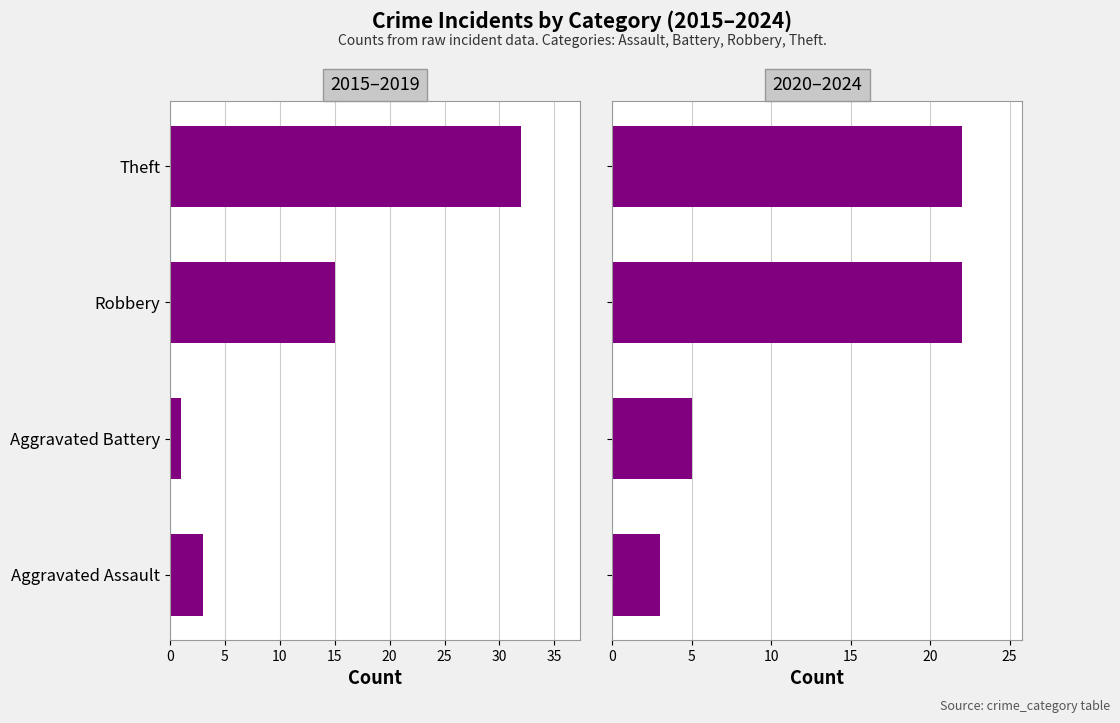

What are all the series names shown in the legend?

2015–2019, 2020–2024